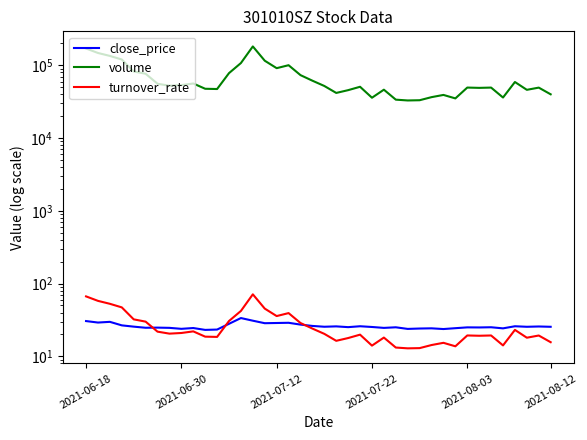

Where is close_price nearest to the value 28?

12